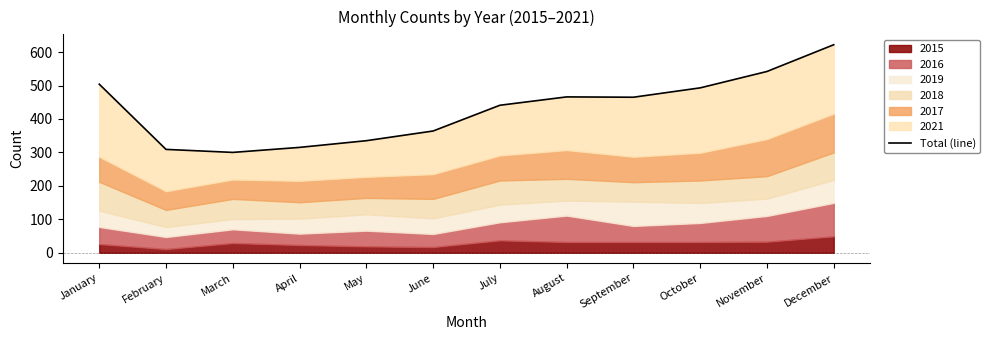

Reading left to right, extract all data points from this chart.

504	309	300	315	335	364	441	466	465	493	542	622